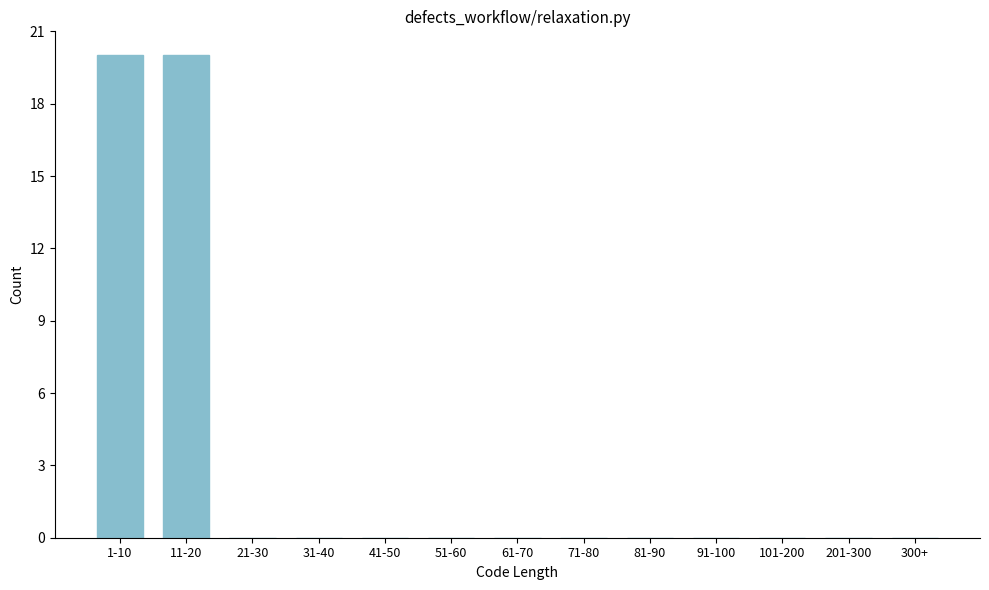

Reading left to right, transcribe all the data shown in this chart.

1-10=20	11-20=20	21-30=0	31-40=0	41-50=0	51-60=0	61-70=0	71-80=0	81-90=0	91-100=0	101-200=0	201-300=0	300+=0